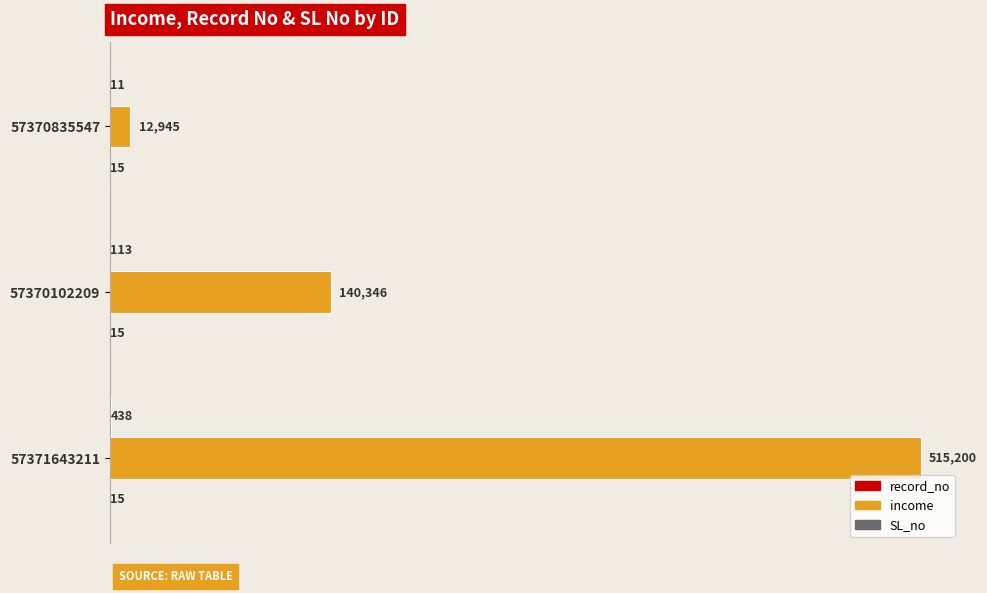

Between 57370835547 and 57371643211, which series saw the biggest shift?

income